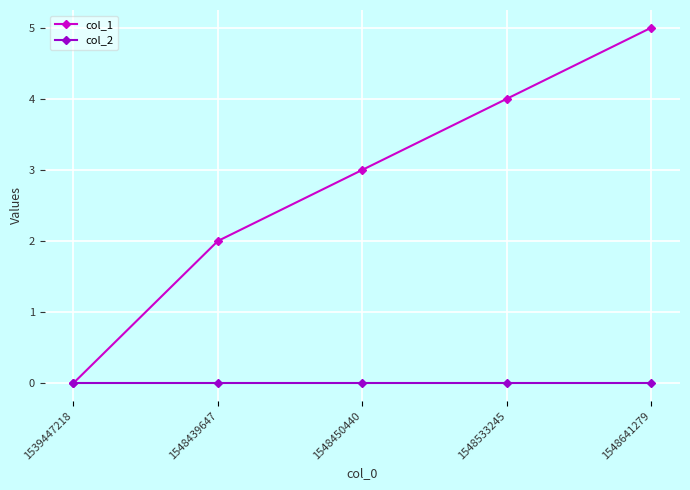

List the series in order of their peak value, highest first.

col_1, col_2